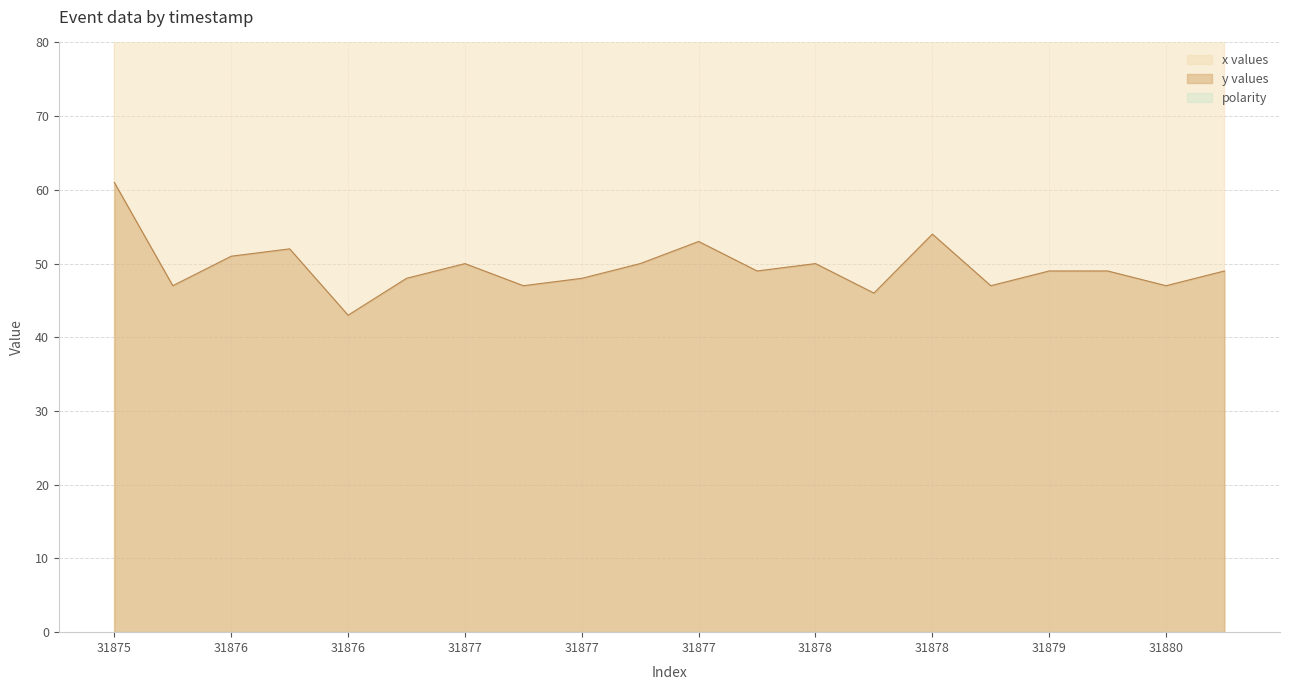

Where does the x values series first go above 206?

31876